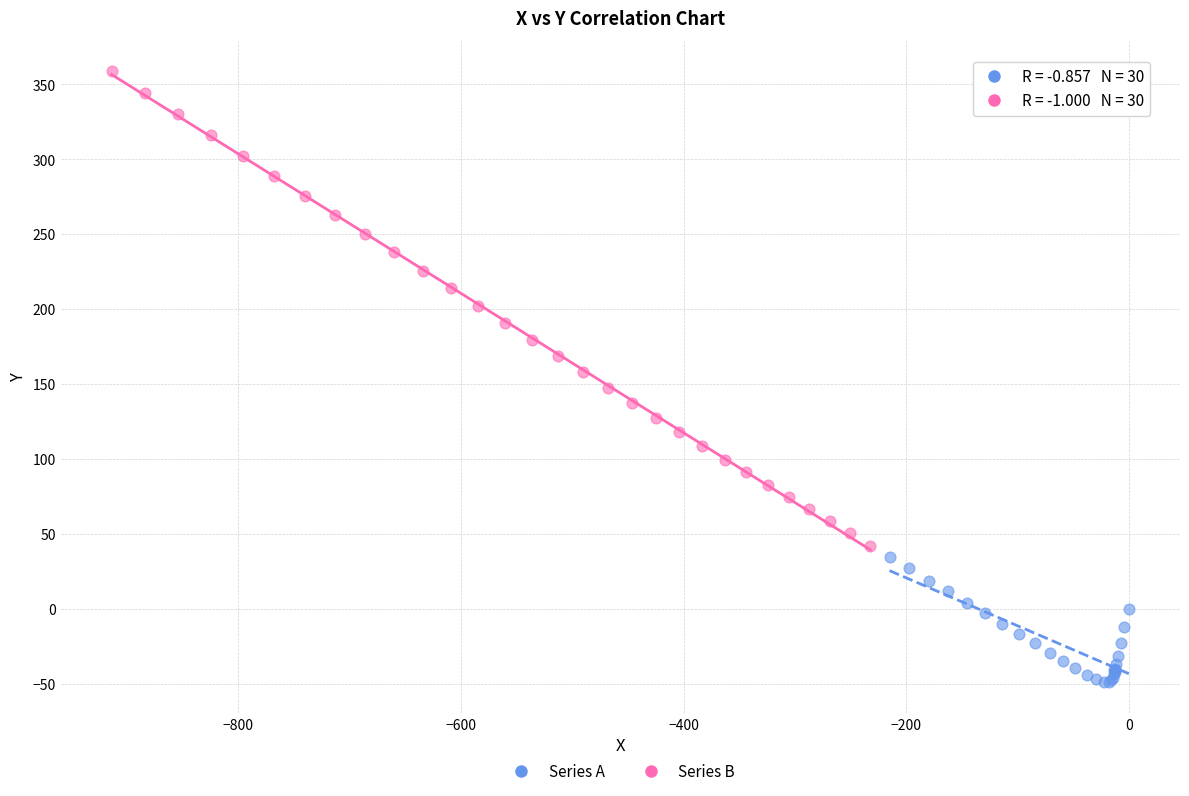

Which series contains the highest Y value?

Series B